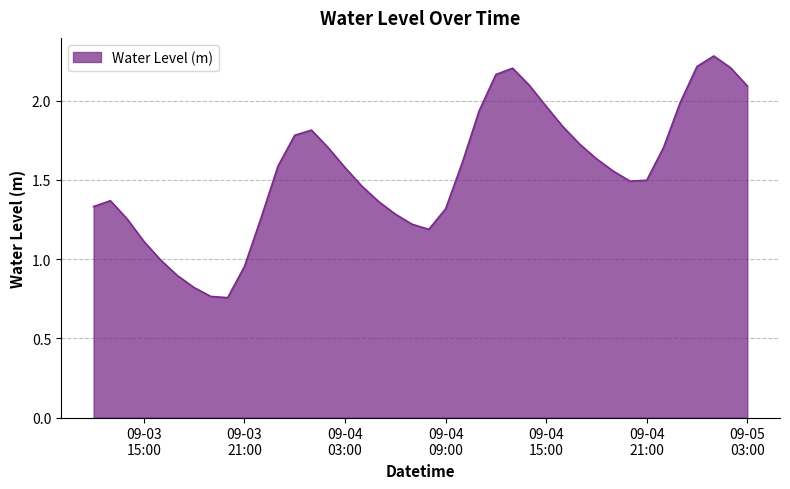

What is the greatest value displayed?

2.3